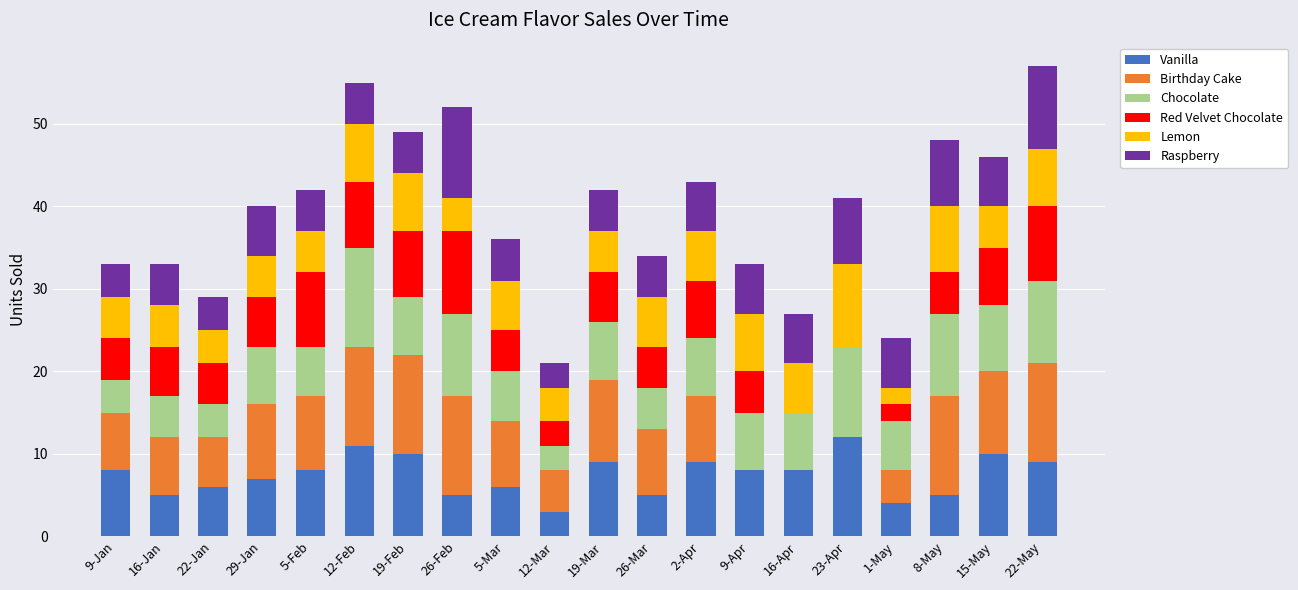

What is the total value across all series at 2-Apr?

43